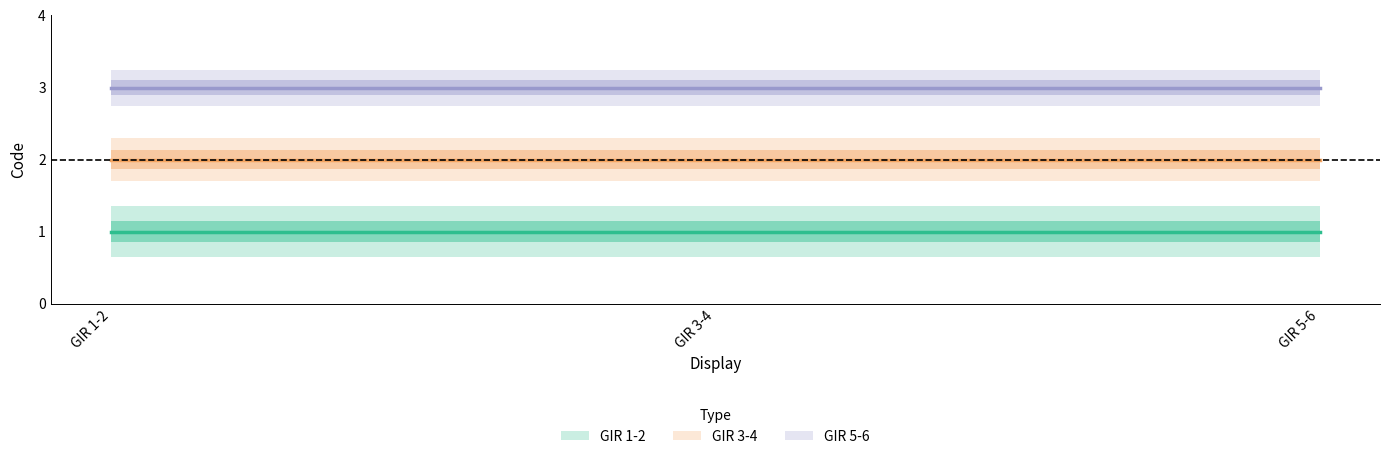

Which category has the highest value across all series?

GIR 1-2